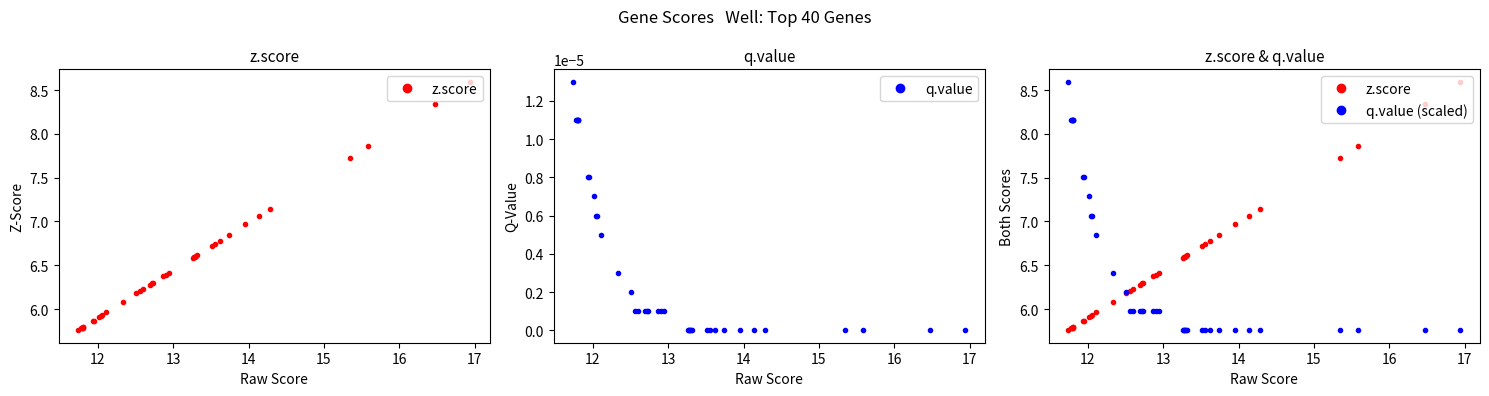

At how many categories does at least one series exceed 3?

40